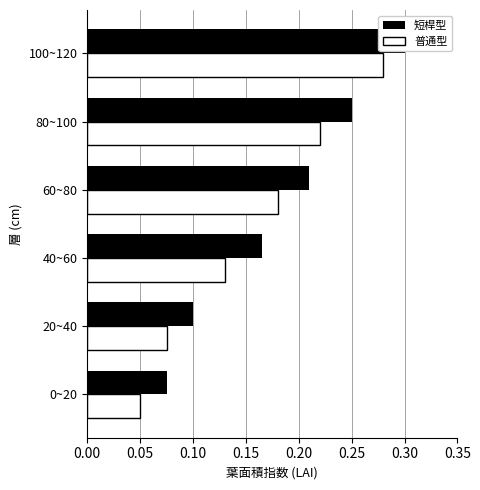

What is the maximum value shown in the chart?

0.3